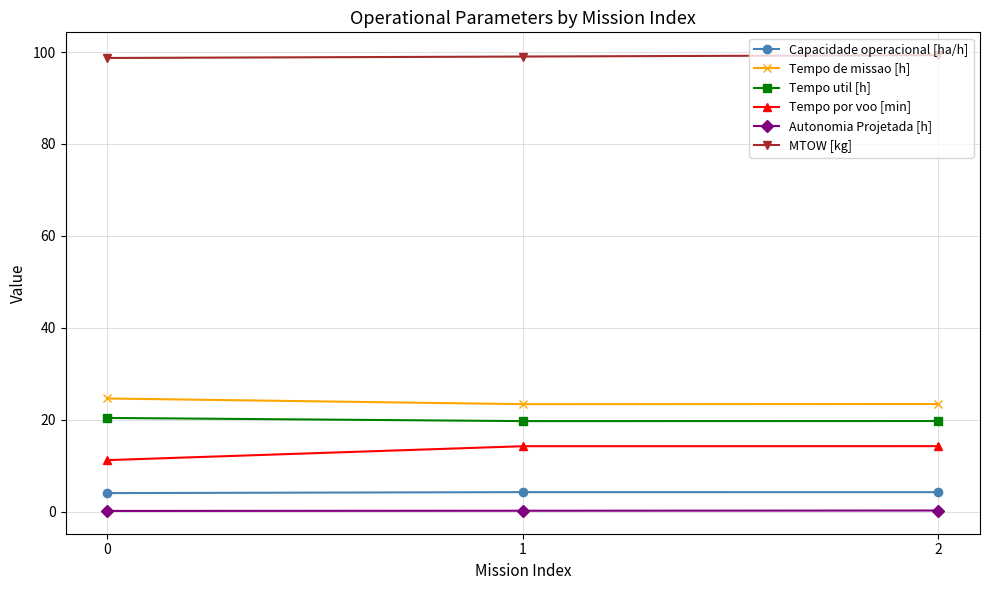

What is the value of the Tempo util [h] point at the 1st from the left?

20.4